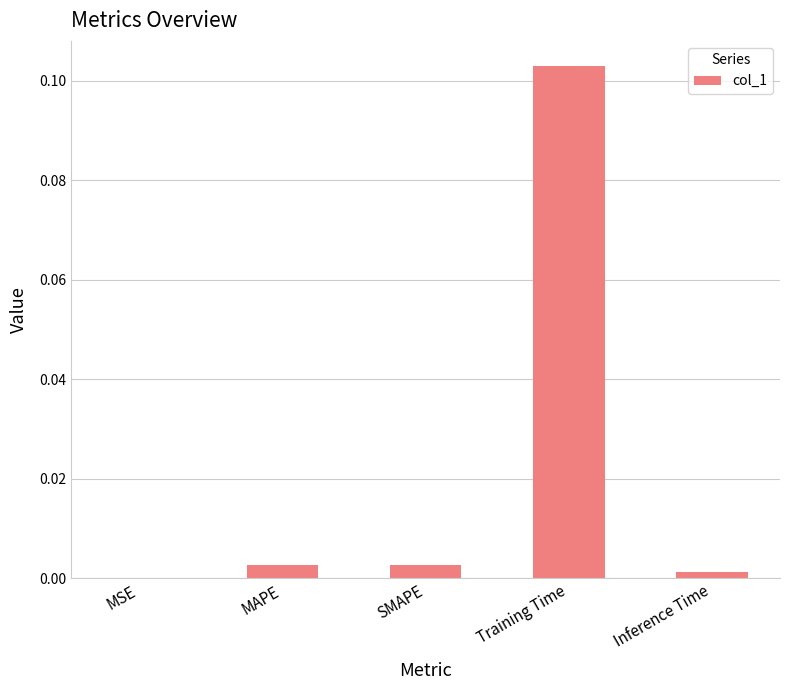

Are the bars horizontal?

No